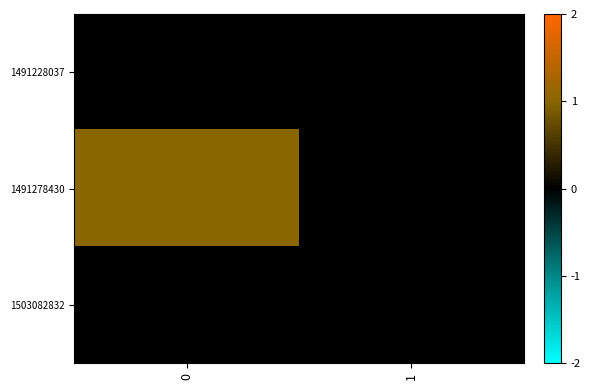

Count the number of data series in this chart.

3